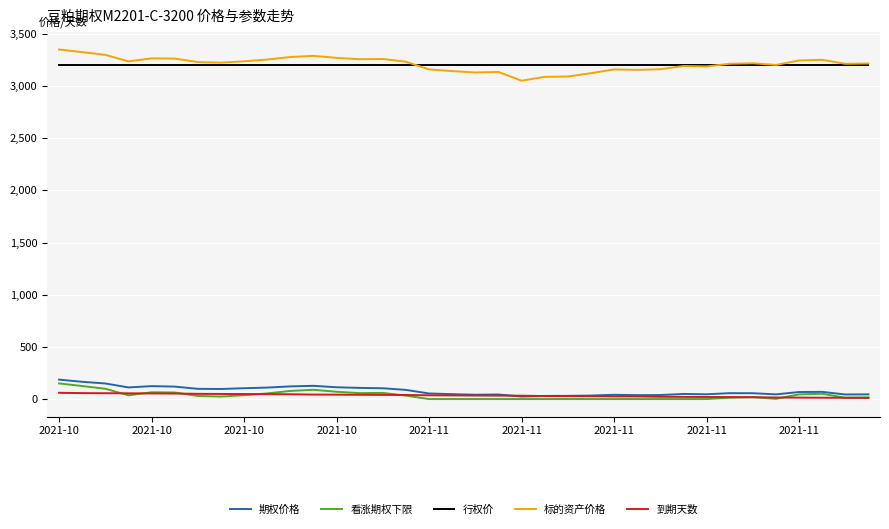

What is the maximum value for 看涨期权下限?

150.0